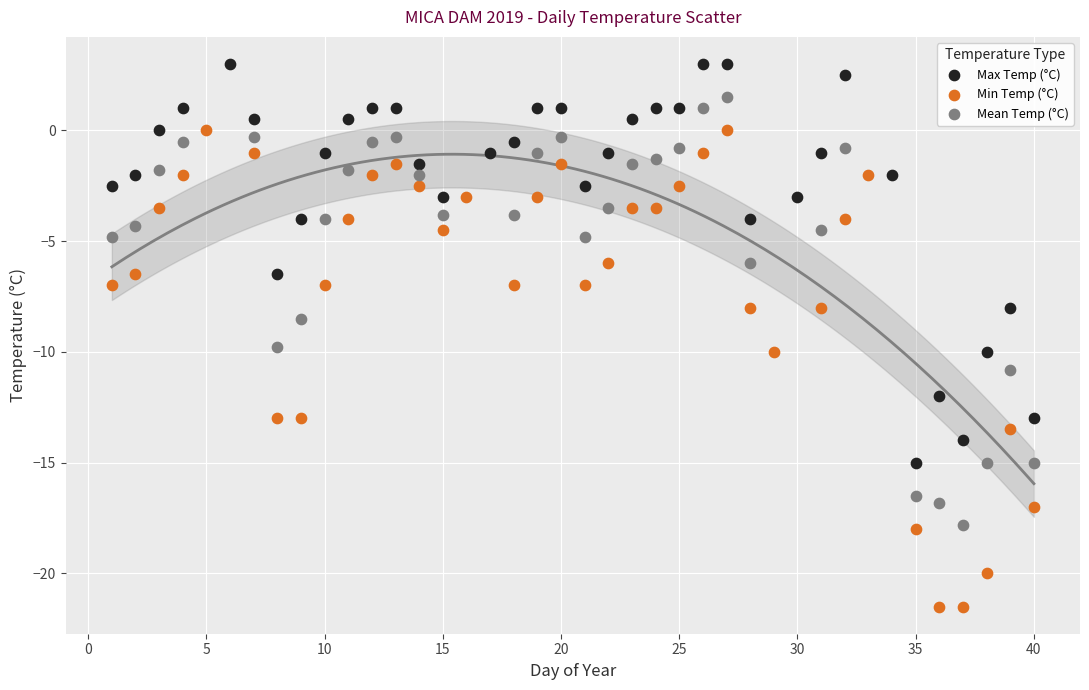

Which series reaches the maximum Y coordinate?

Max Temp (°C)